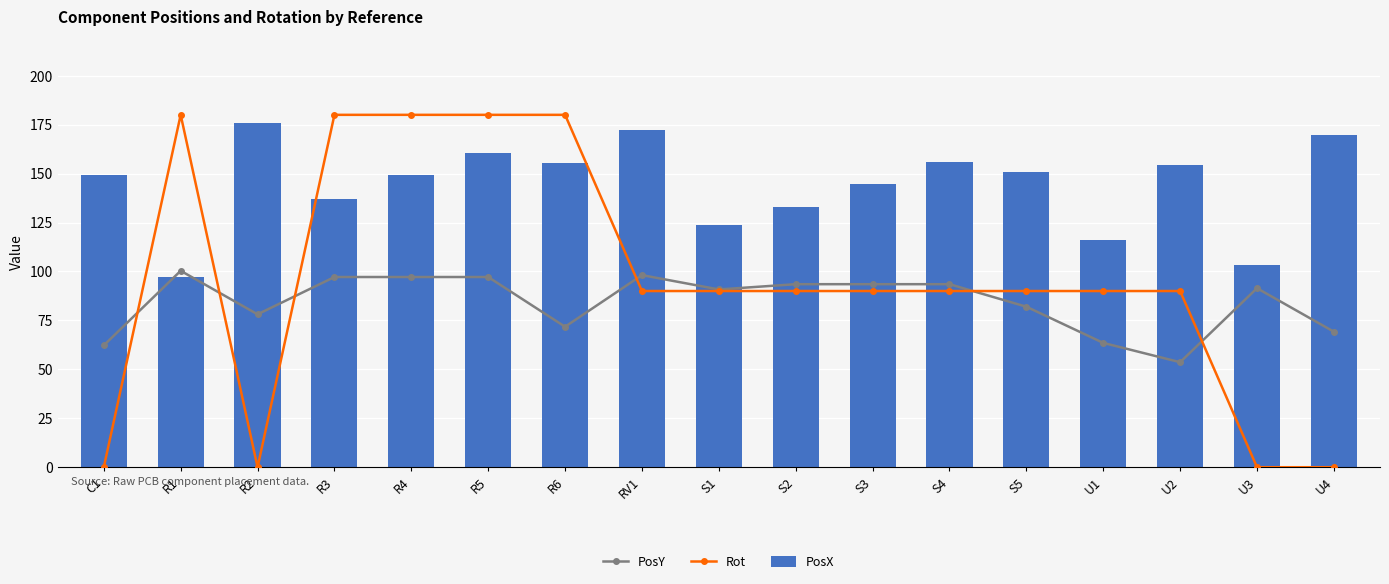

At which label does PosY first exceed 91?

R1